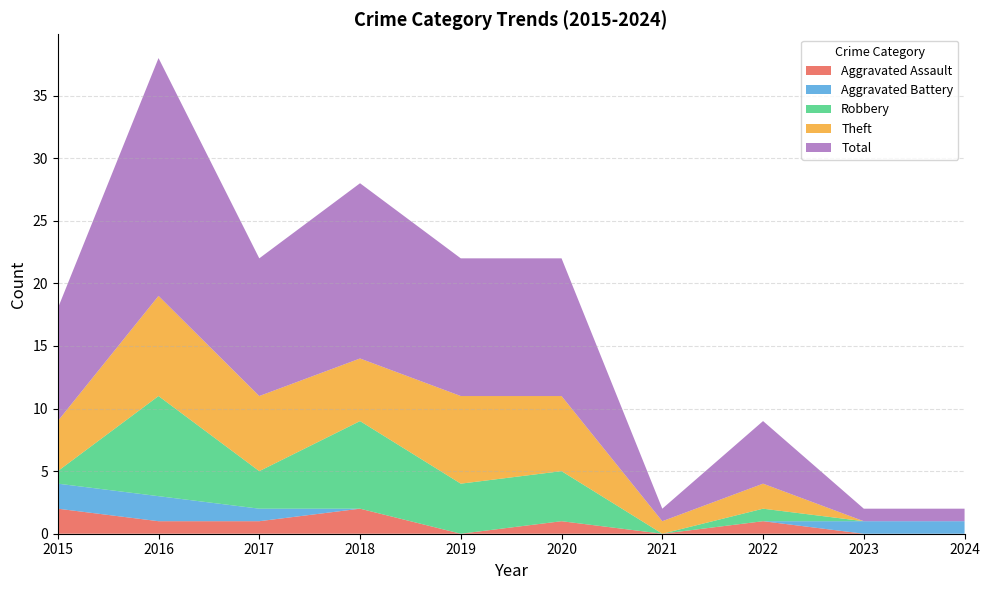

Reading left to right, list all the values displayed in this chart.

Aggravated Assault: 2015=2	2016=1	2017=1	2018=2	2019=0	2020=1	2021=0	2022=1	2023=0	2024=0
Aggravated Battery: 2015=2	2016=2	2017=1	2018=0	2019=0	2020=0	2021=0	2022=0	2023=1	2024=1
Robbery: 2015=1	2016=8	2017=3	2018=7	2019=4	2020=4	2021=0	2022=1	2023=0	2024=0
Theft: 2015=4	2016=8	2017=6	2018=5	2019=7	2020=6	2021=1	2022=2	2023=0	2024=0
Total: 2015=9	2016=19	2017=11	2018=14	2019=11	2020=11	2021=1	2022=5	2023=1	2024=1